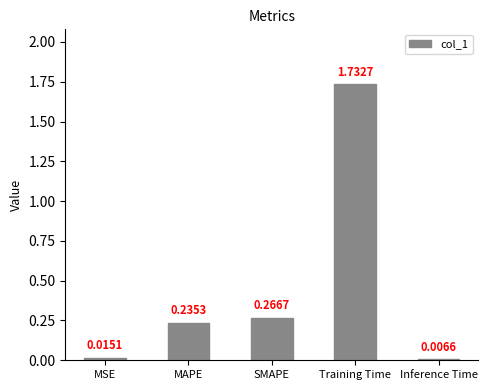

Which label corresponds to the largest value in the chart?

Training Time